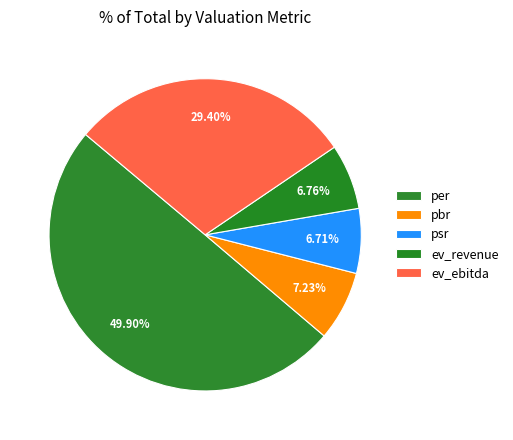

To the nearest percent, what is the combined percentage of per and pbr?

57%